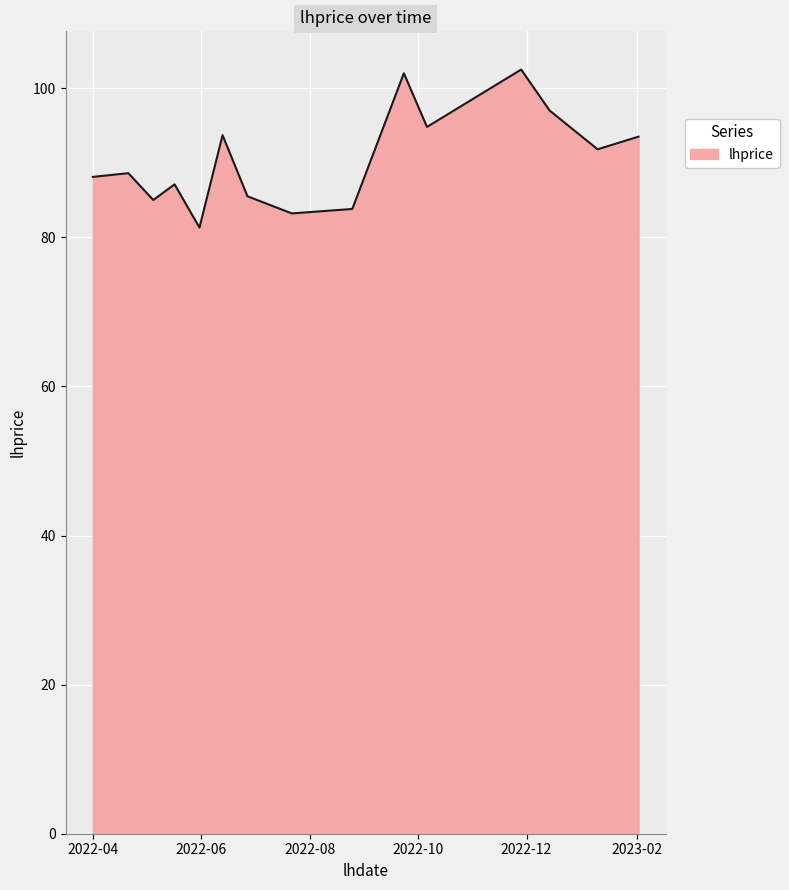

What is the greatest value displayed?

102.5